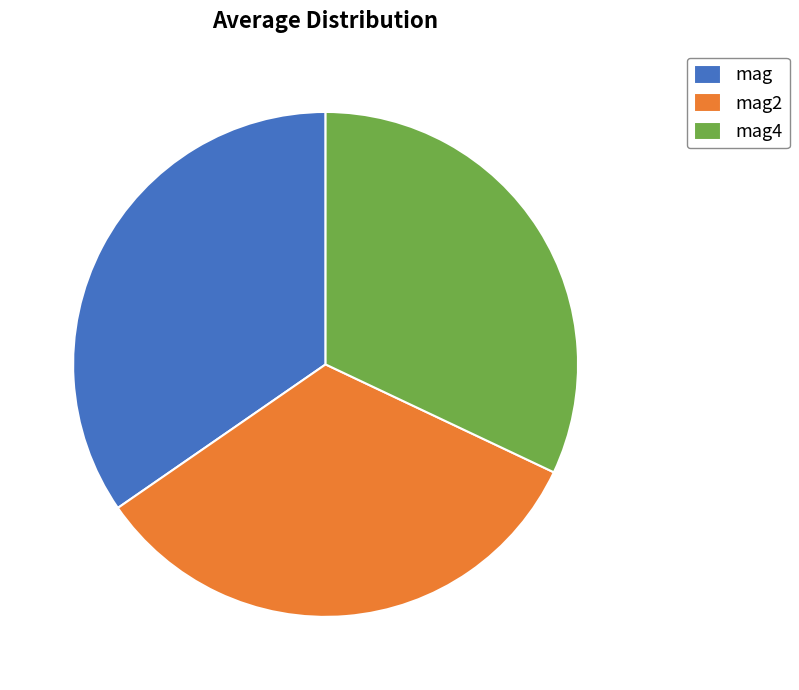

Which category has the smallest portion of the pie?

mag4